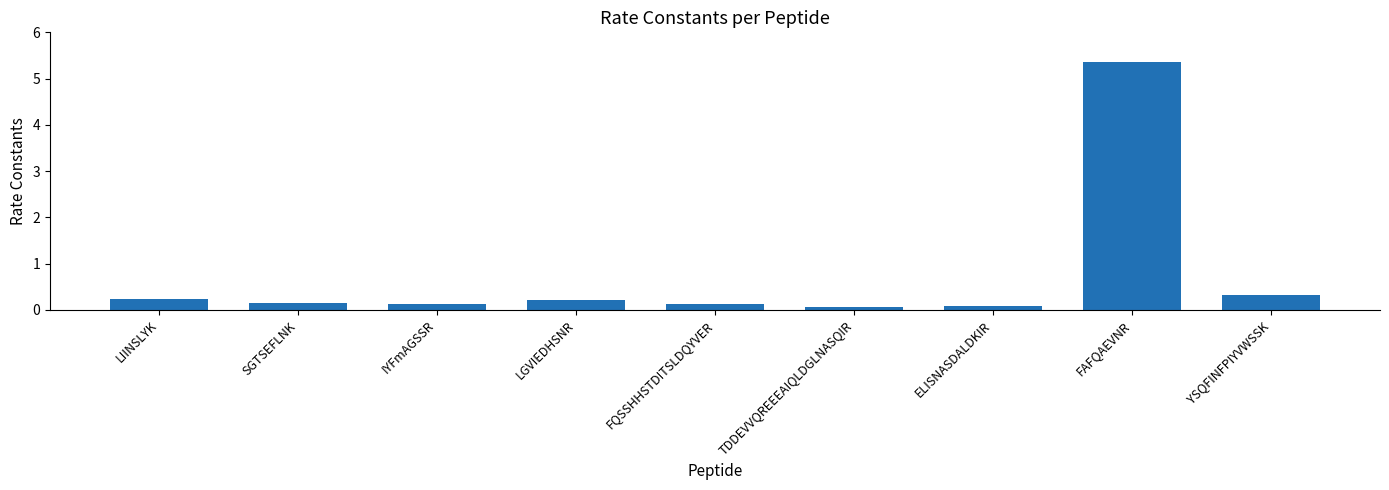

Reading left to right, list all the values displayed in this chart.

LIINSLYK=0.2	SGTSEFLNK=0.1	IYFmAGSSR=0.1	LGVIEDHSNR=0.2	FQSSHHSTDITSLDQYVER=0.1	TDDEVVQREEEAIQLDGLNASQIR=0.1	ELISNASDALDKIR=0.1	FAFQAEVNR=5.3	YSQFINFPIYVWSSK=0.3